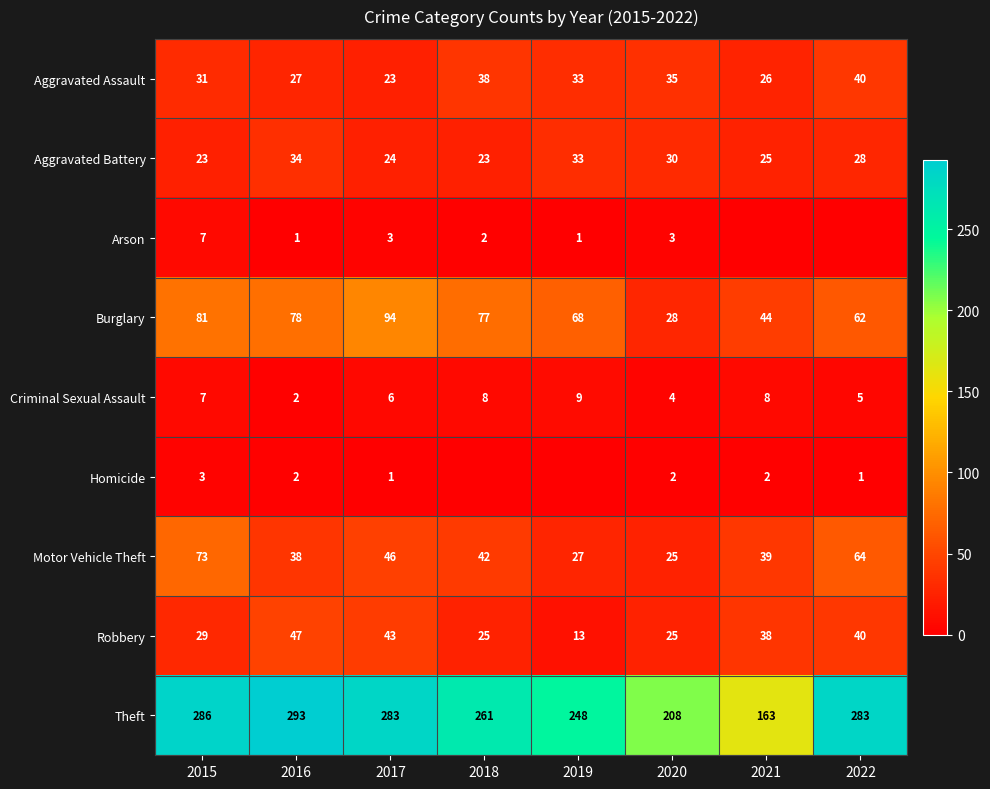

How many data points in Aggravated Battery are less than 28?

4